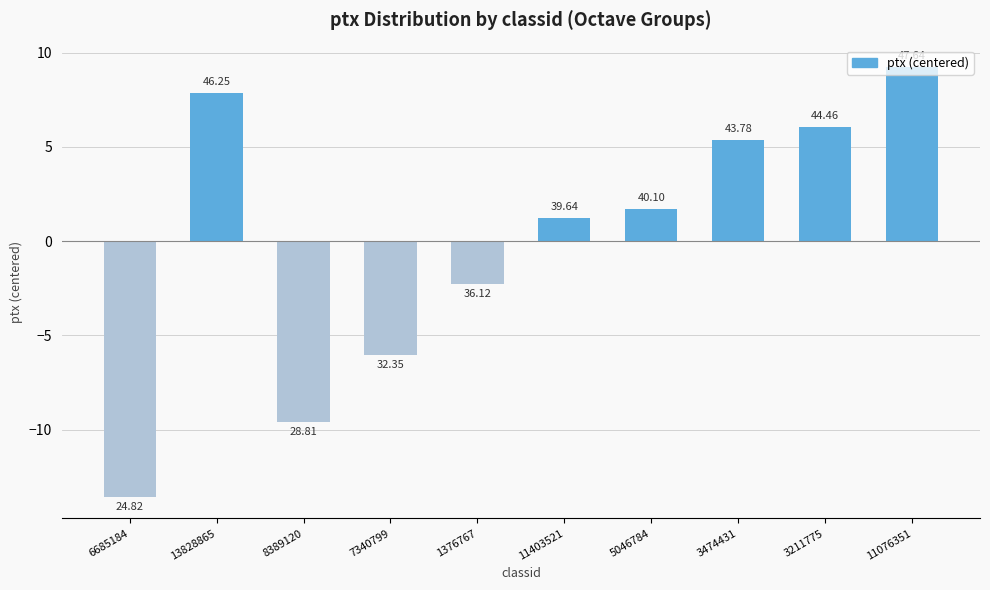

How many bars are there in total?

10